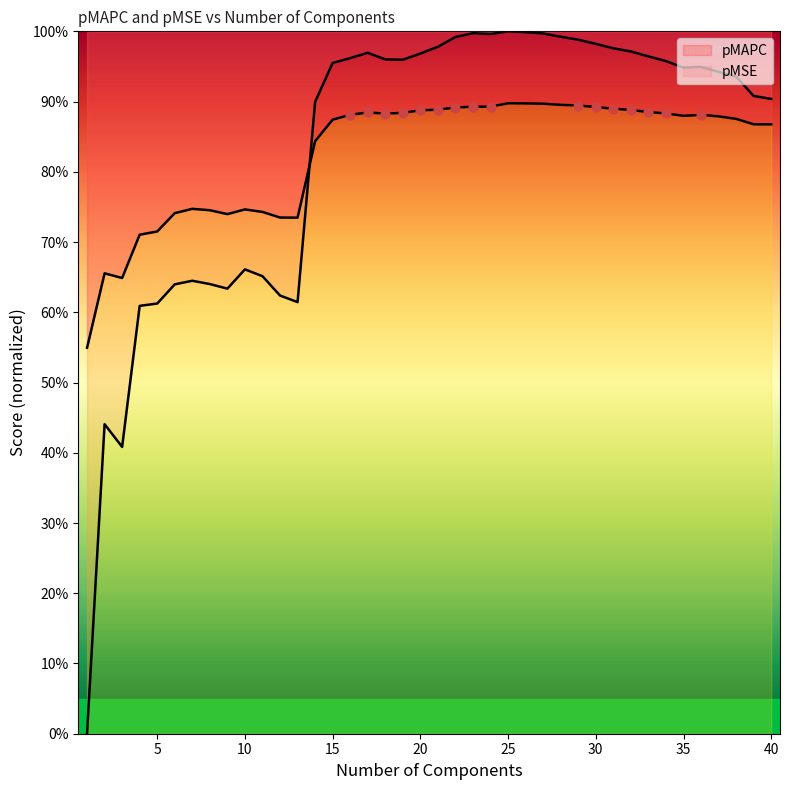

Is the value of pMSE at 26 greater than the value of pMAPC at 16?

Yes